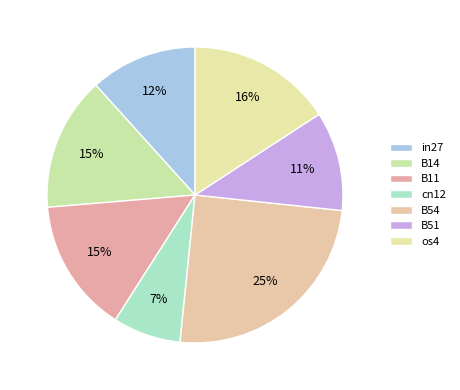

To the nearest percent, what portion does in27 represent?

12%